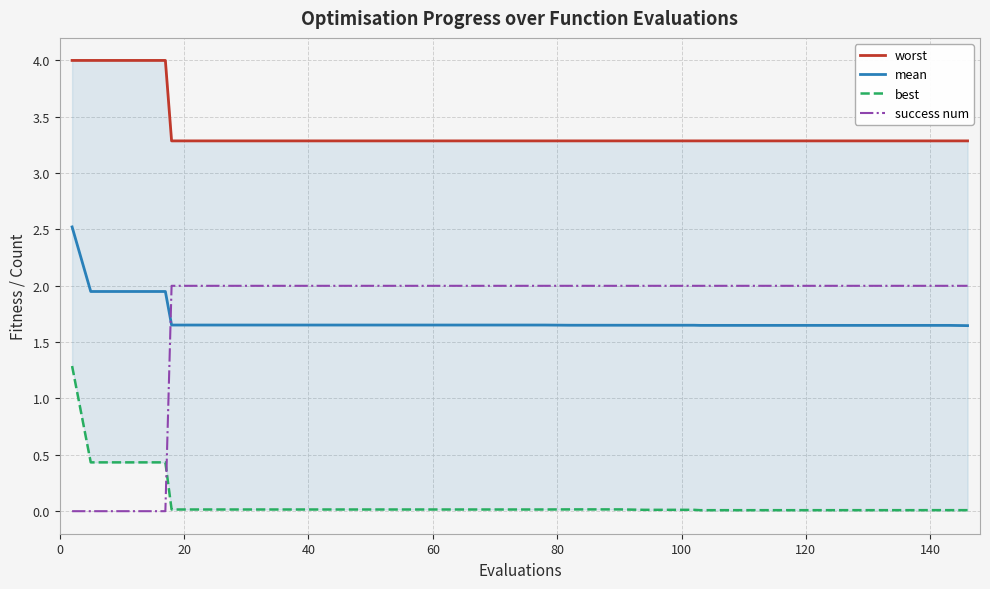

How many times do mean and success num cross each other?

1